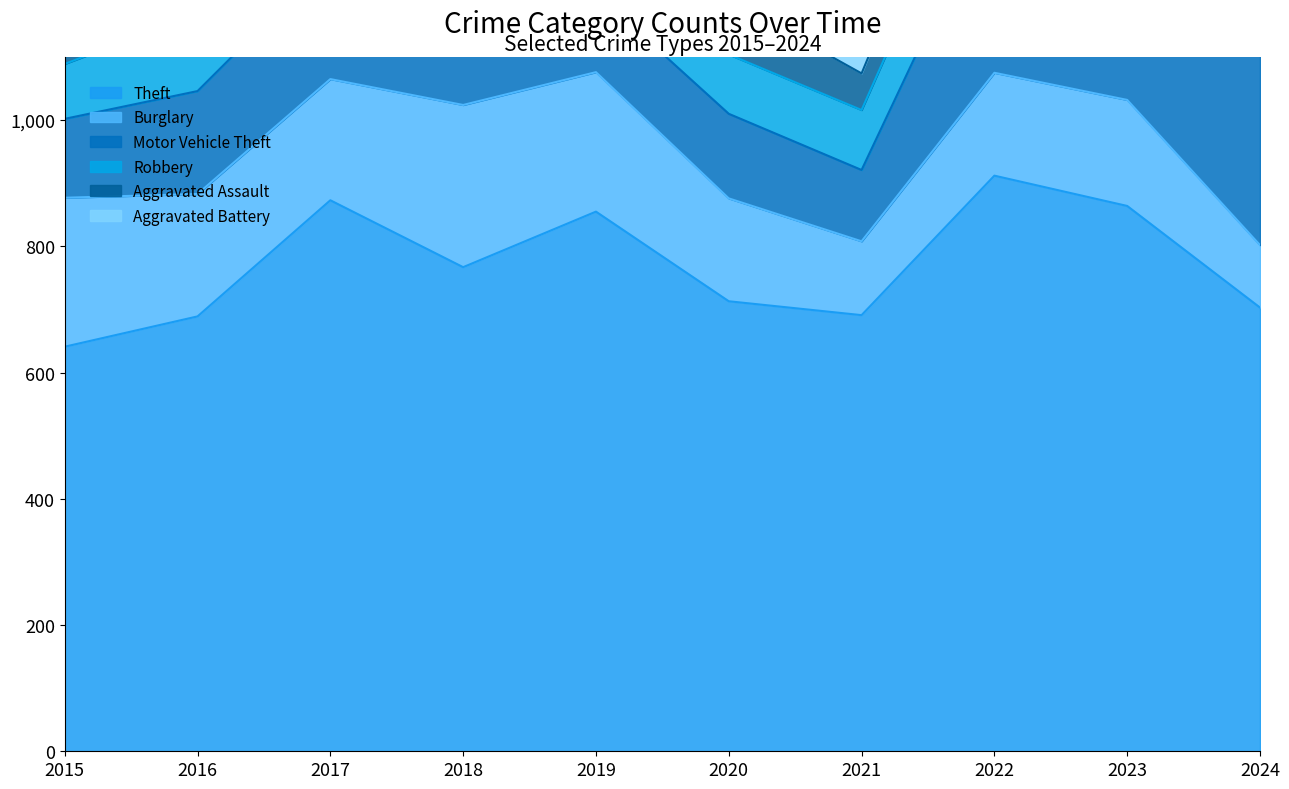

Which series has the widest spread of values?

Motor Vehicle Theft